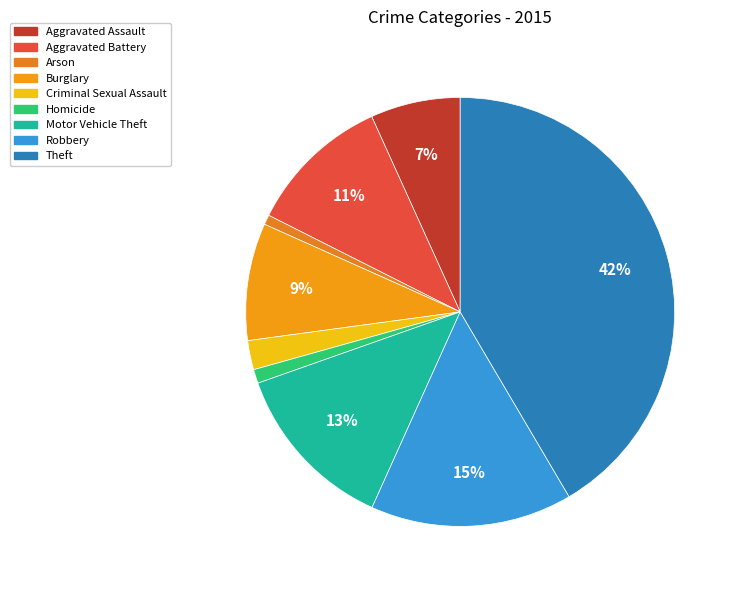

What percentage is the Theft slice, to the nearest percent?

42%